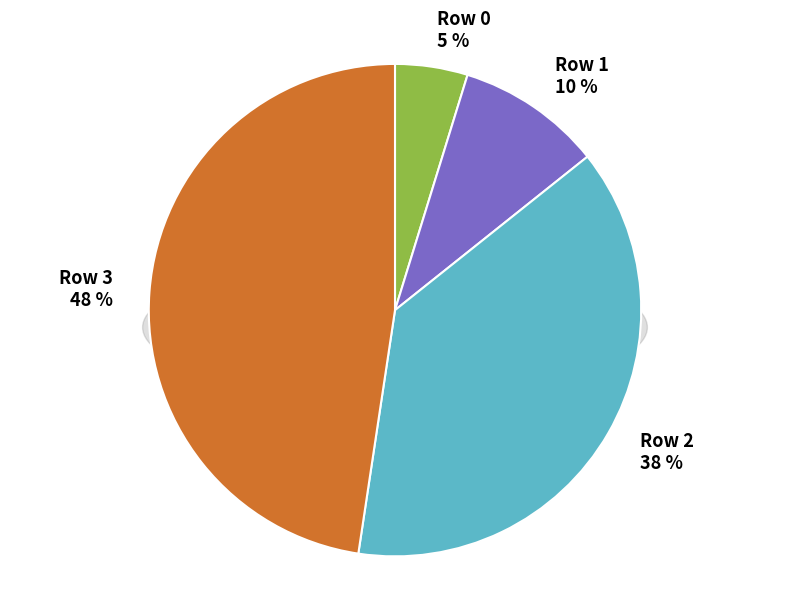

Does Row 2 account for over 50% of the chart?

No